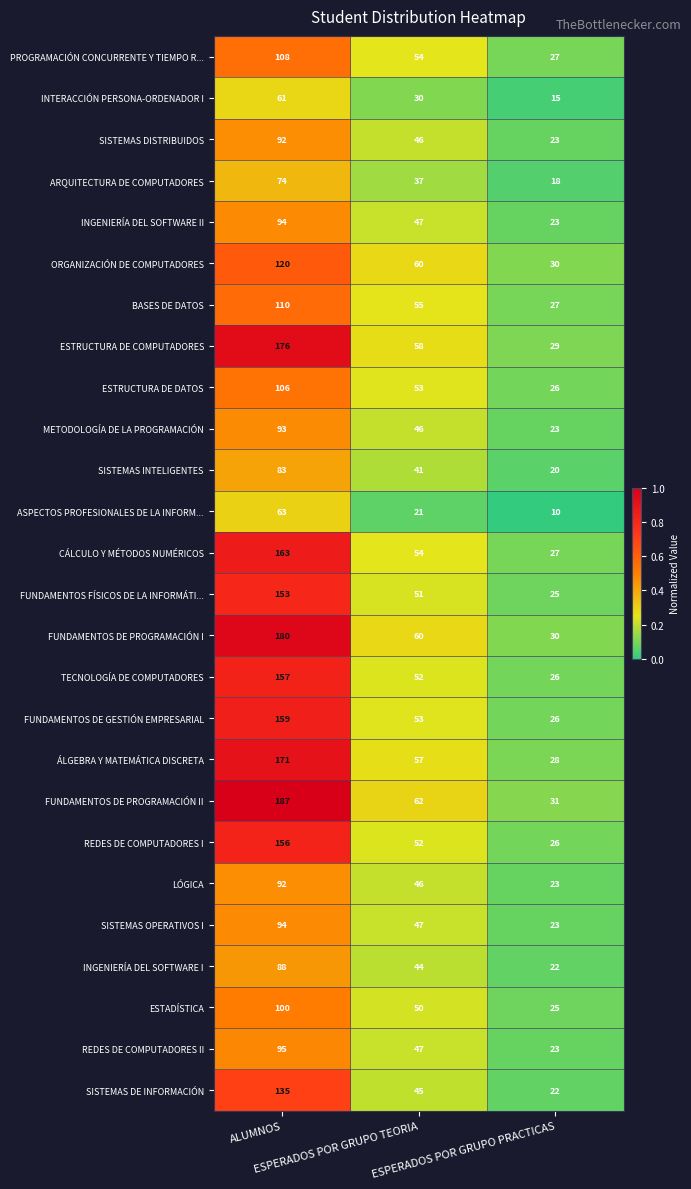

What is the difference between the maximum and minimum values in the ORGANIZACIÓN DE COMPUTADORES series?

90